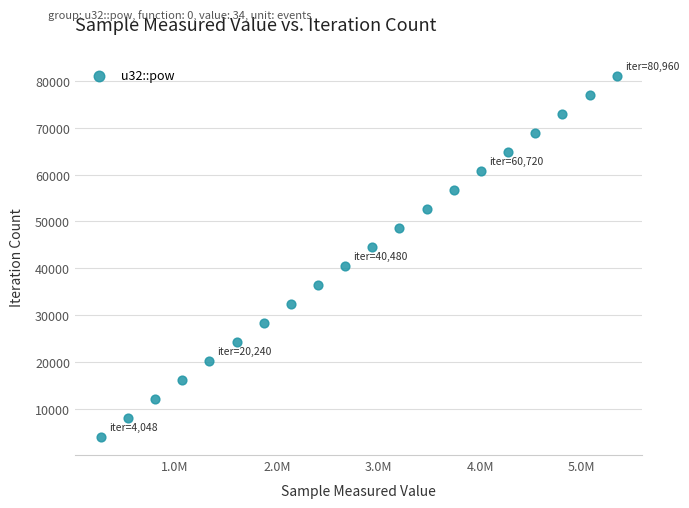

What is the range of X values (max minus min)?

5076192